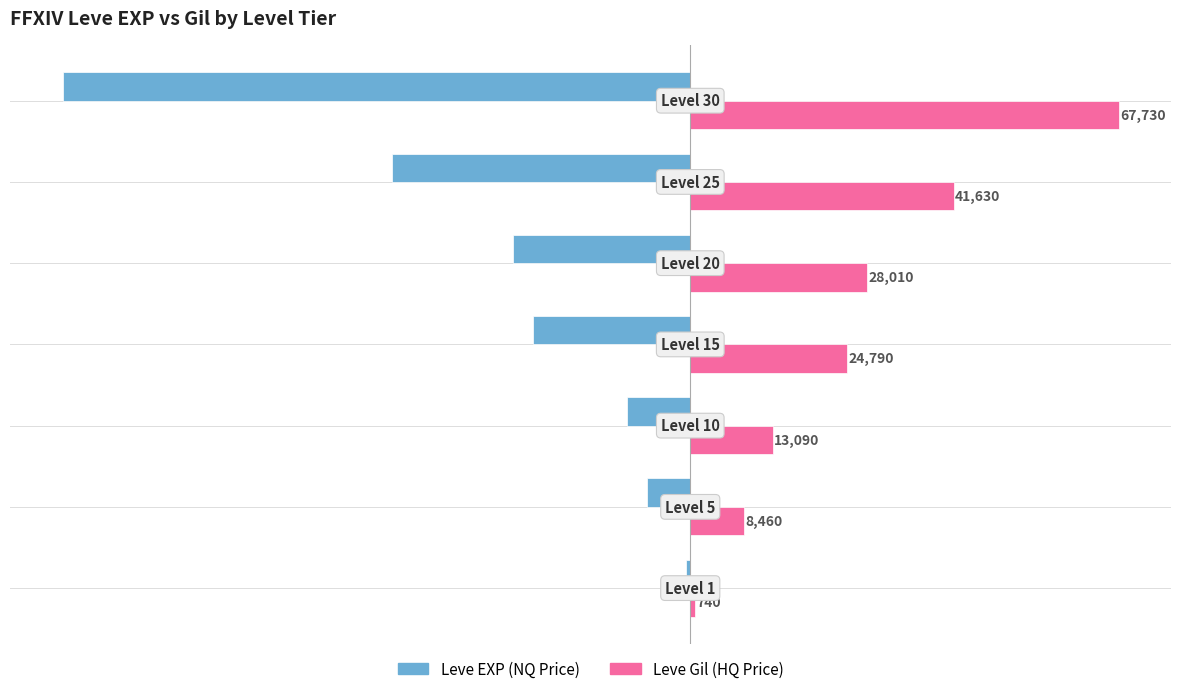

Which series has the widest spread of values?

Leve EXP (NQ Price)